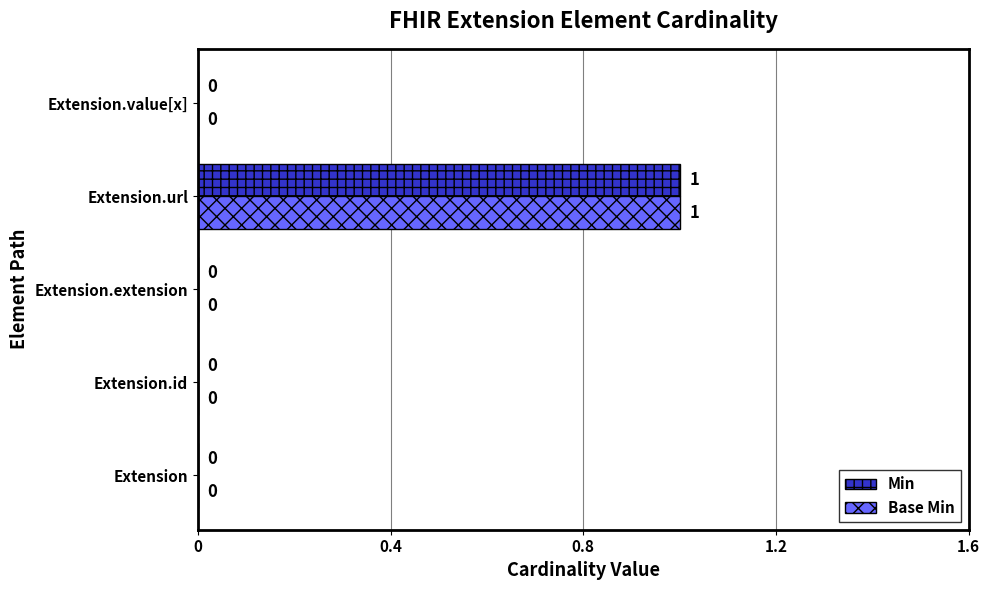

What are all the series names shown in the legend?

Min, Base Min